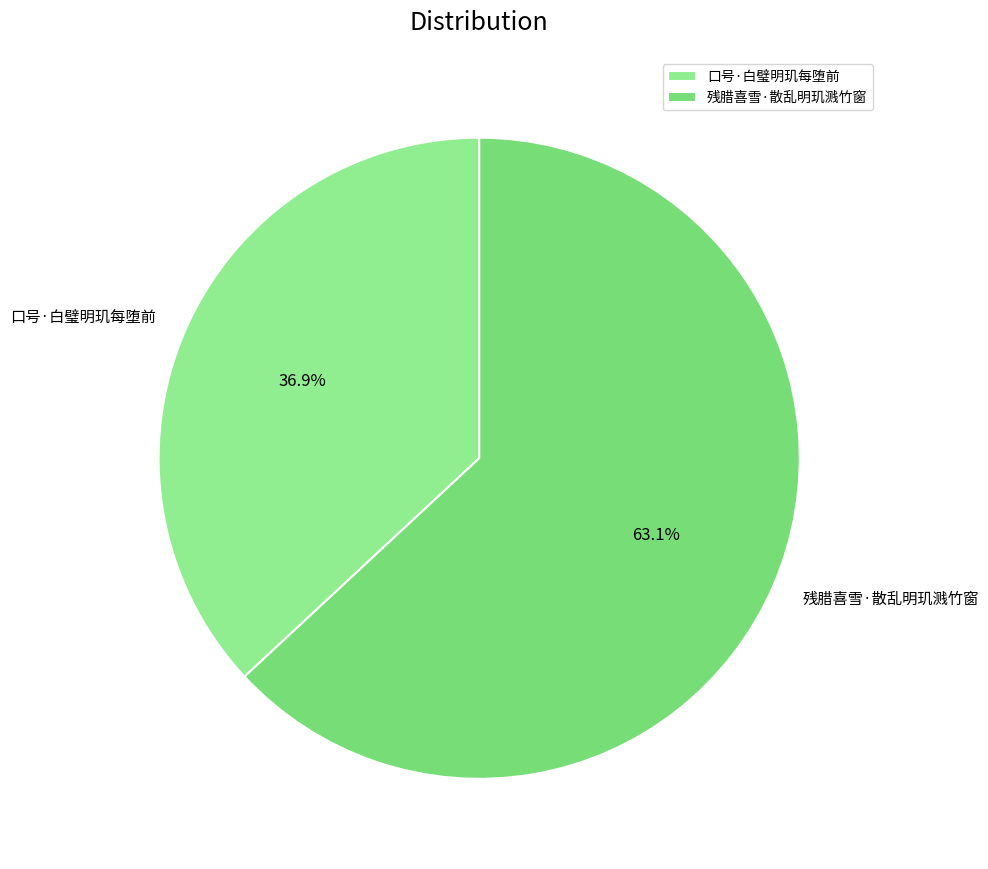

What percentage is the 残腊喜雪·散乱明玑溅竹窗 slice, to the nearest percent?

63%